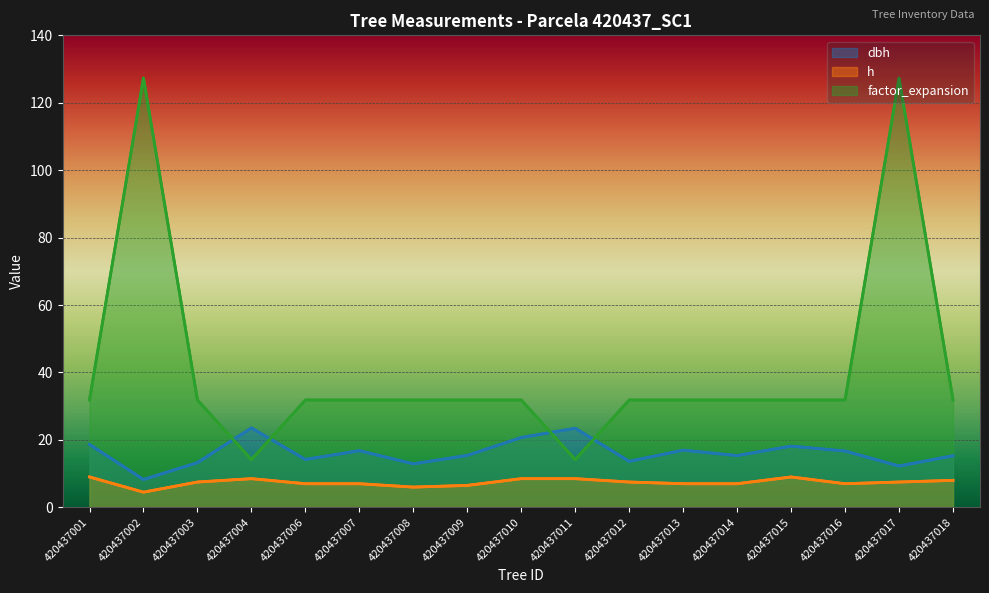

Between 420437010 and 420437012, which is larger?

420437010